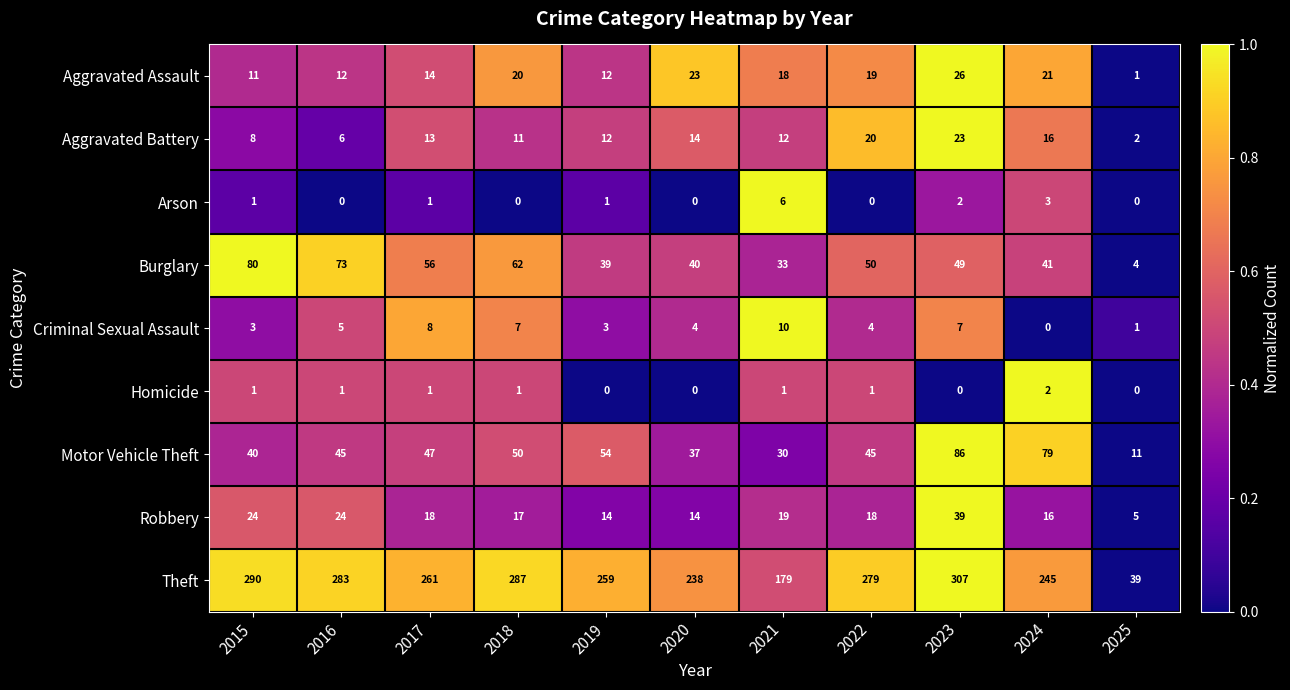

What is the difference between the maximum and second lowest values in the Robbery series?

25